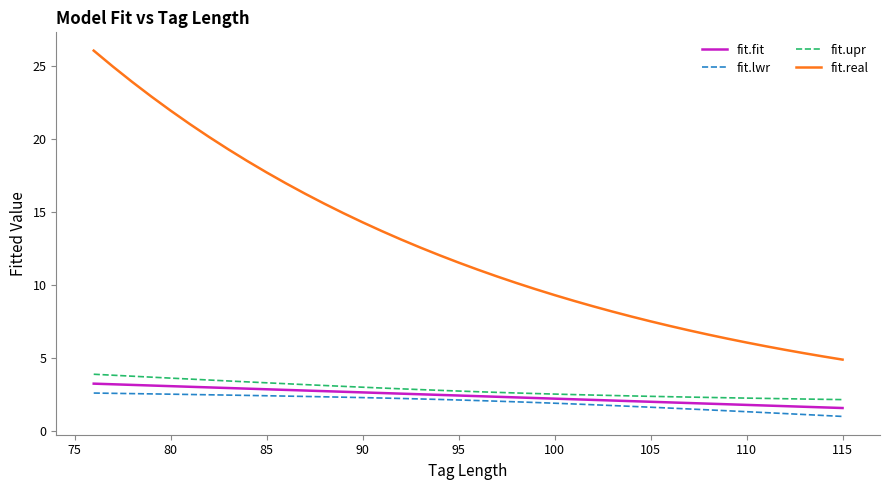

What is the average value of the fit.upr series?

2.9